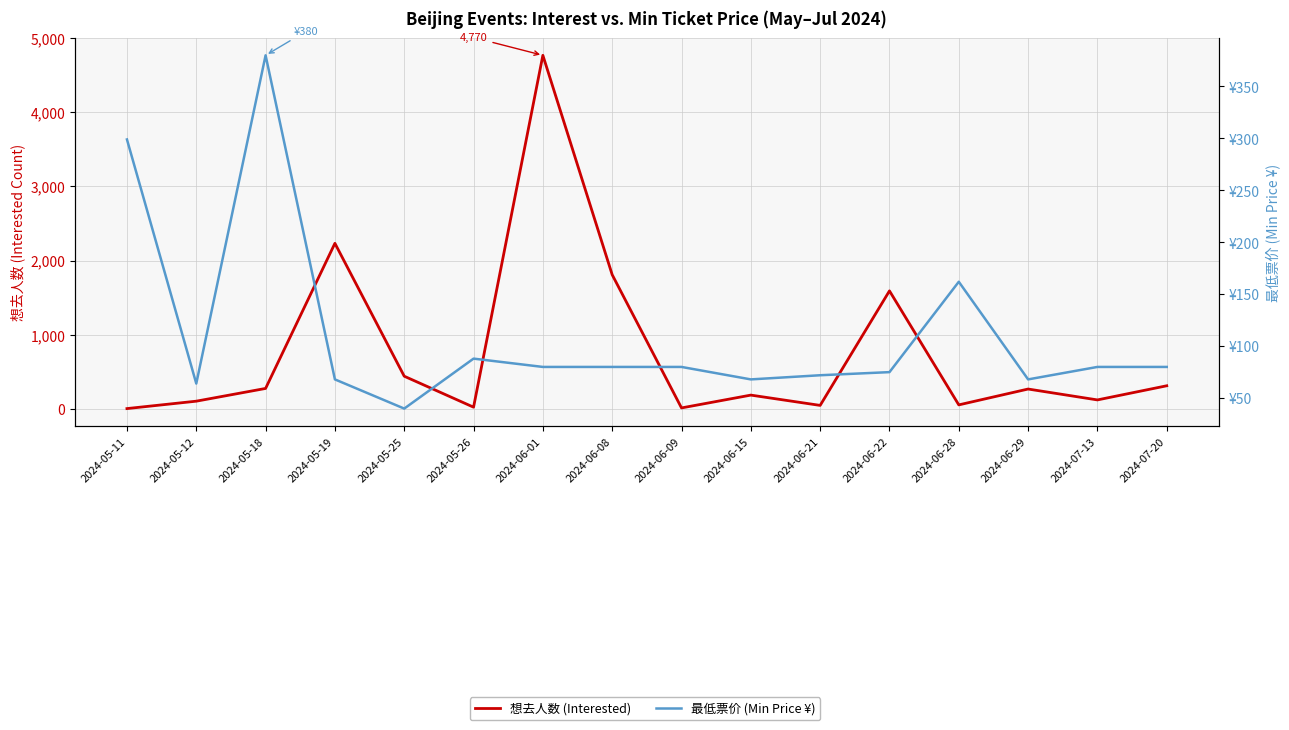

Is it true that 最低票价 (Min Price ¥) equals 299.0 at 2024-05-11?

True